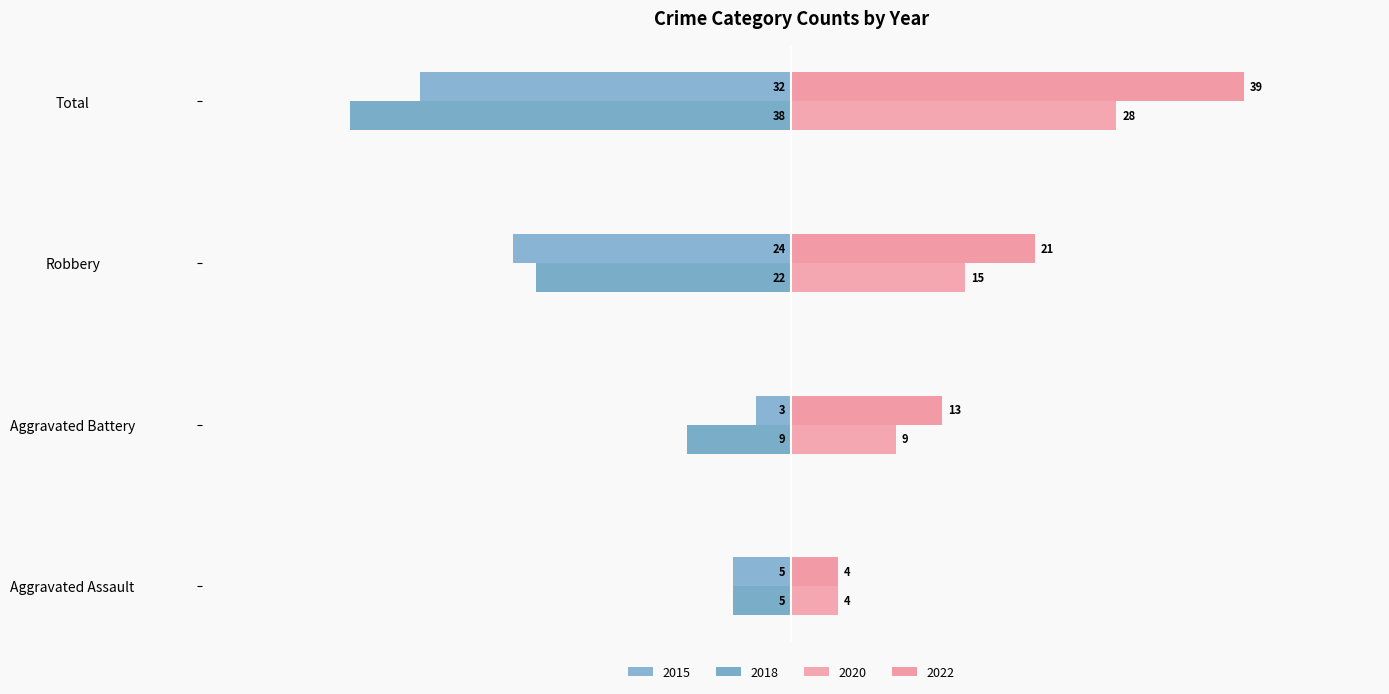

Which label corresponds to the smallest value in the chart?

Total